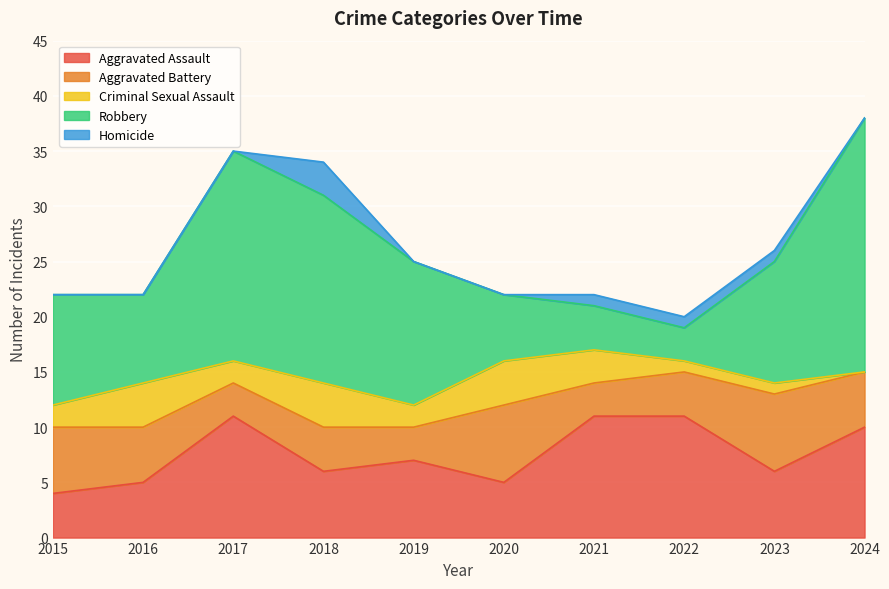

What is the maximum value shown in the chart?

23